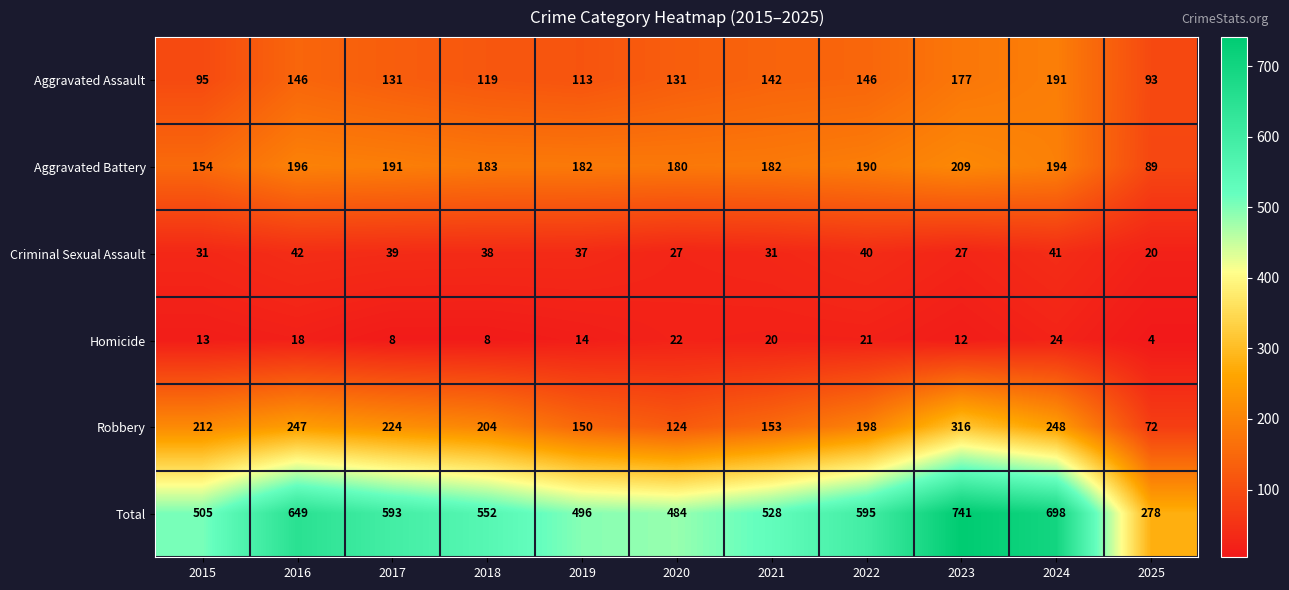

Between 2016 and 2020, which series saw the biggest shift?

Total